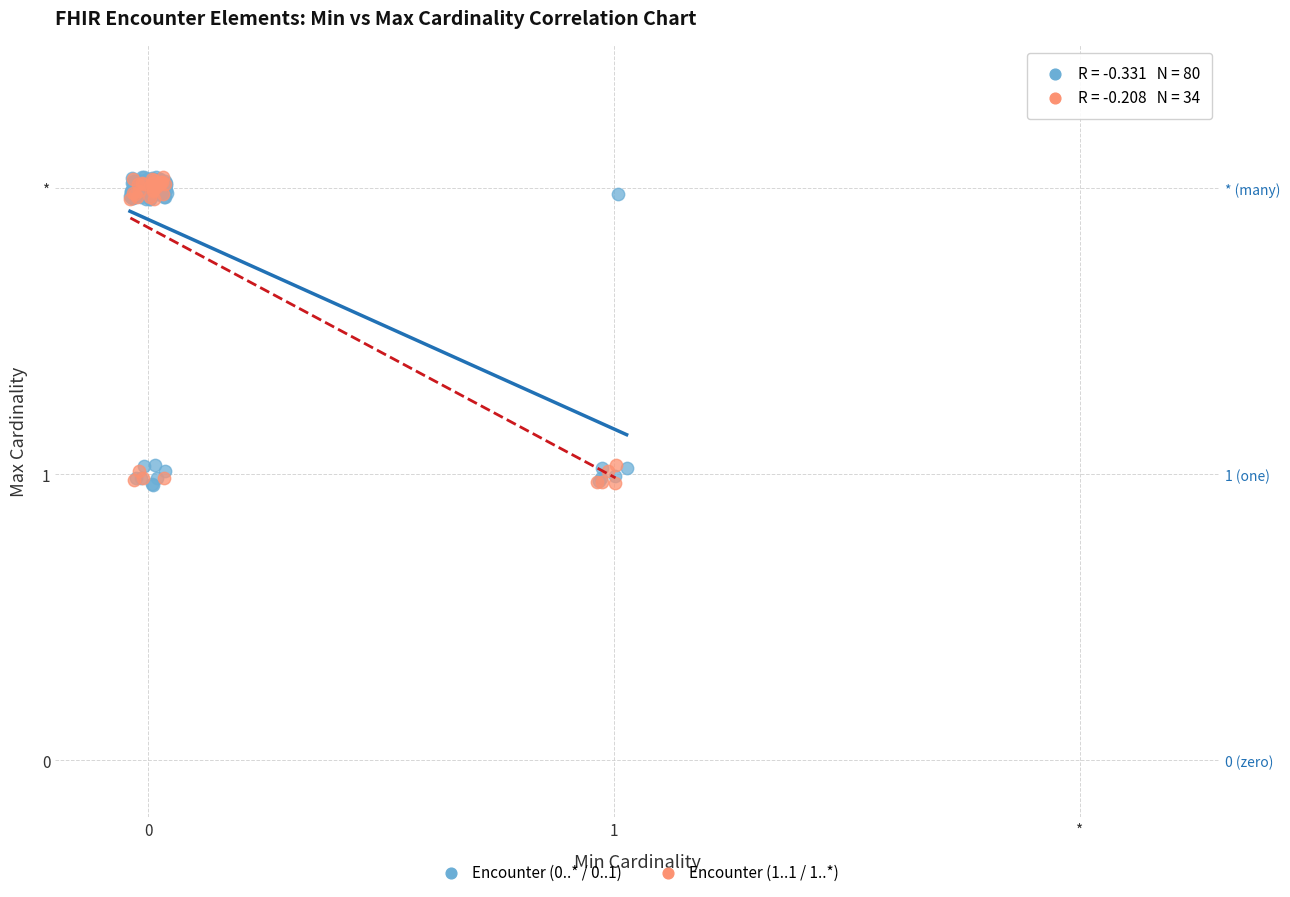

What are all the series names shown in the legend?

Encounter (0..* / 0..1), Encounter (1..1 / 1..*)